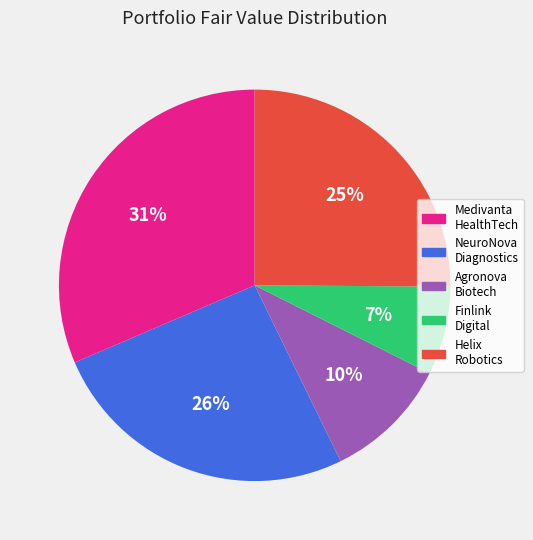

Is it true that Helix Robotics is 11% of the pie?

False